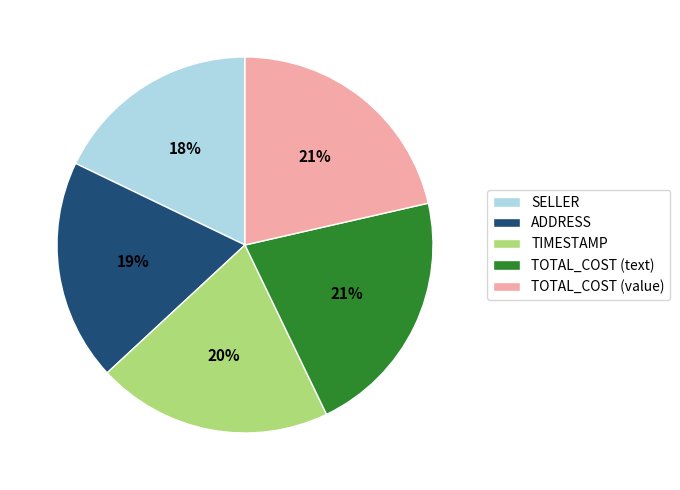

How many slices are in this pie chart?

5